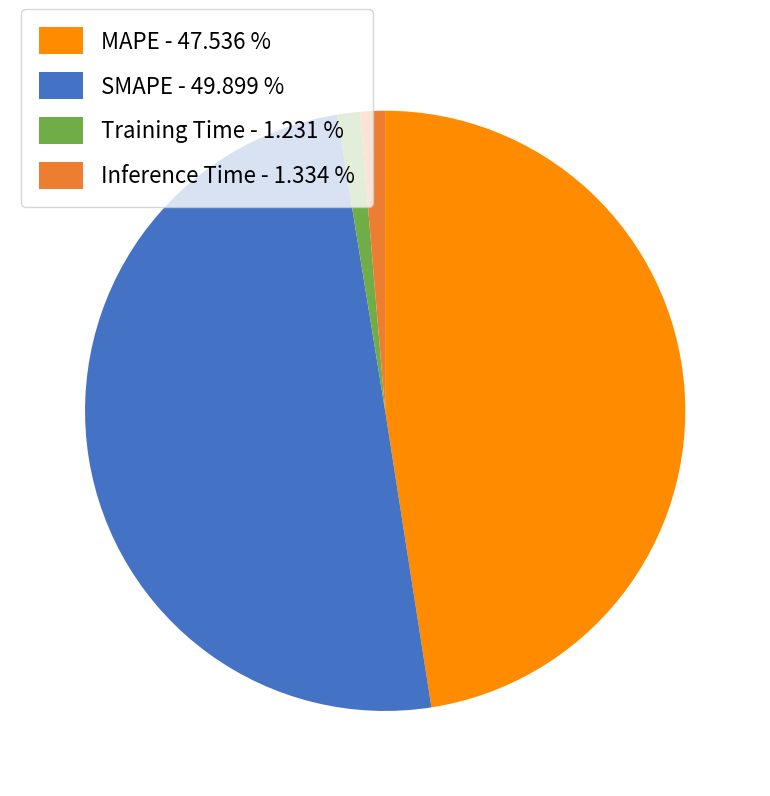

Count the number of slices in the pie.

4